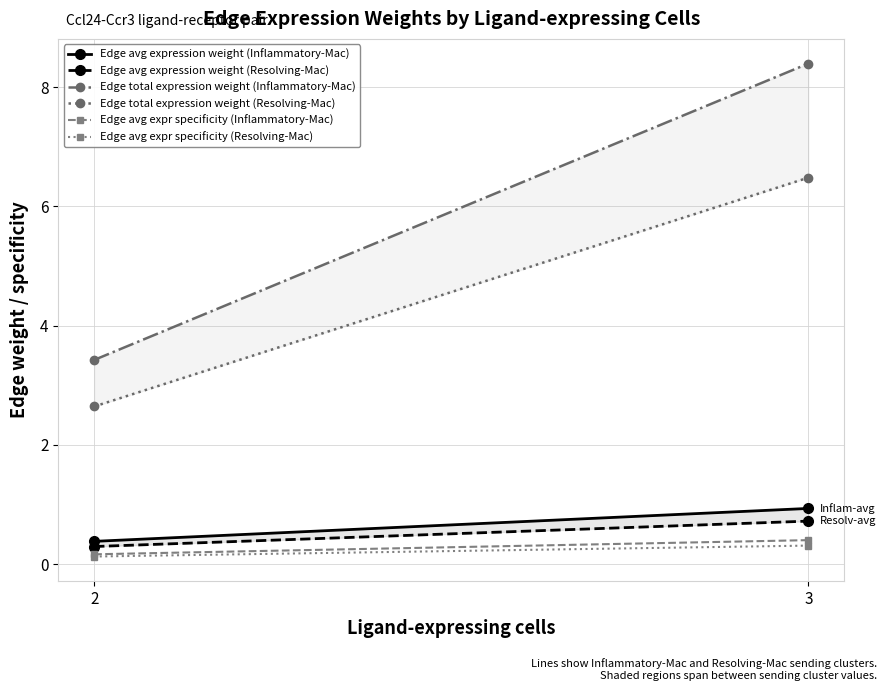

What is the lowest value of the Edge total expression weight (Inflammatory-Mac) series?

3.4